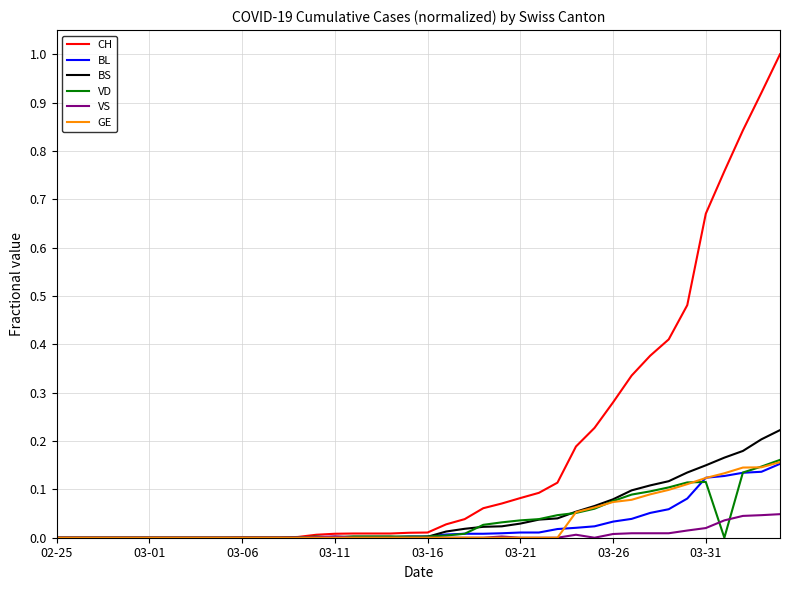

Which series has the largest total across all categories?

CH